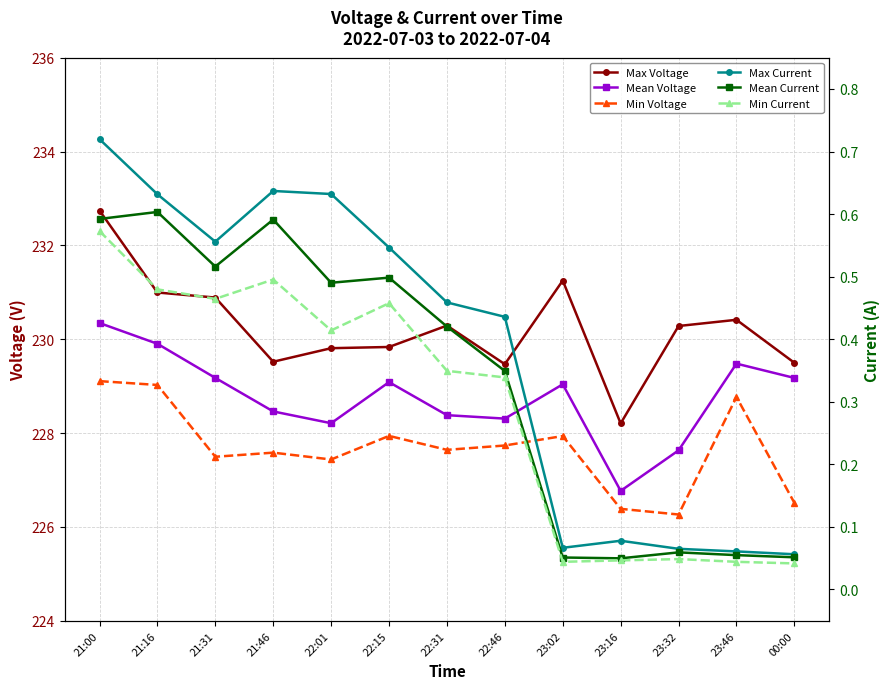

Is it true that Min Voltage equals 308.6 at 23:32?

False